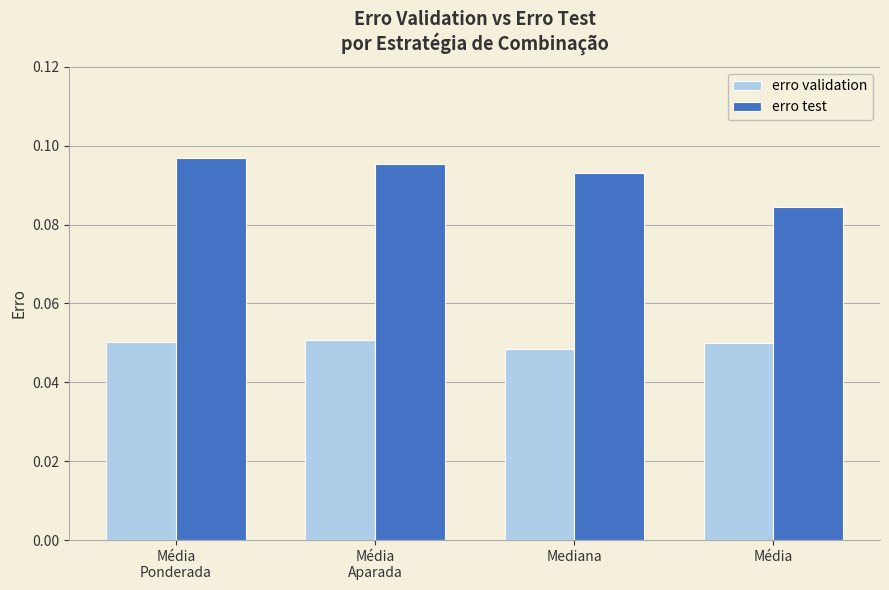

What is the sum of all erro test values?

0.4